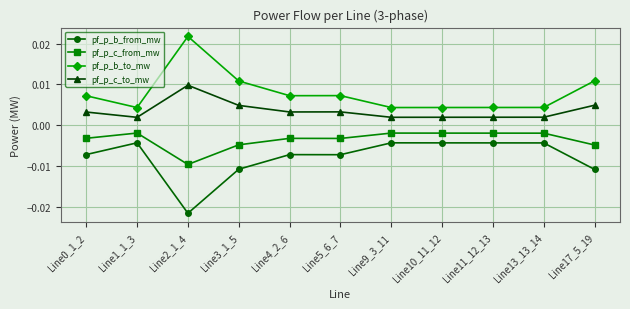

True or false: pf_p_c_to_mw has more than 0 points higher than both neighbors.

True